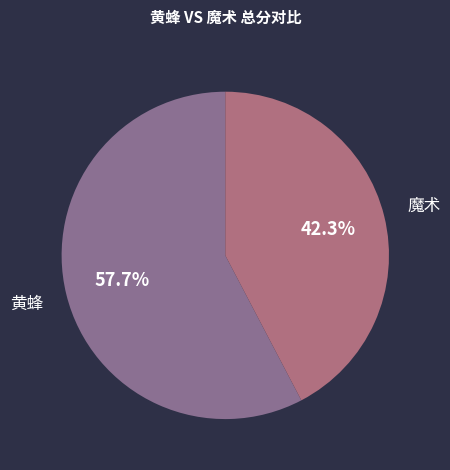

Is it true that 黄蜂 is 58% of the pie?

True